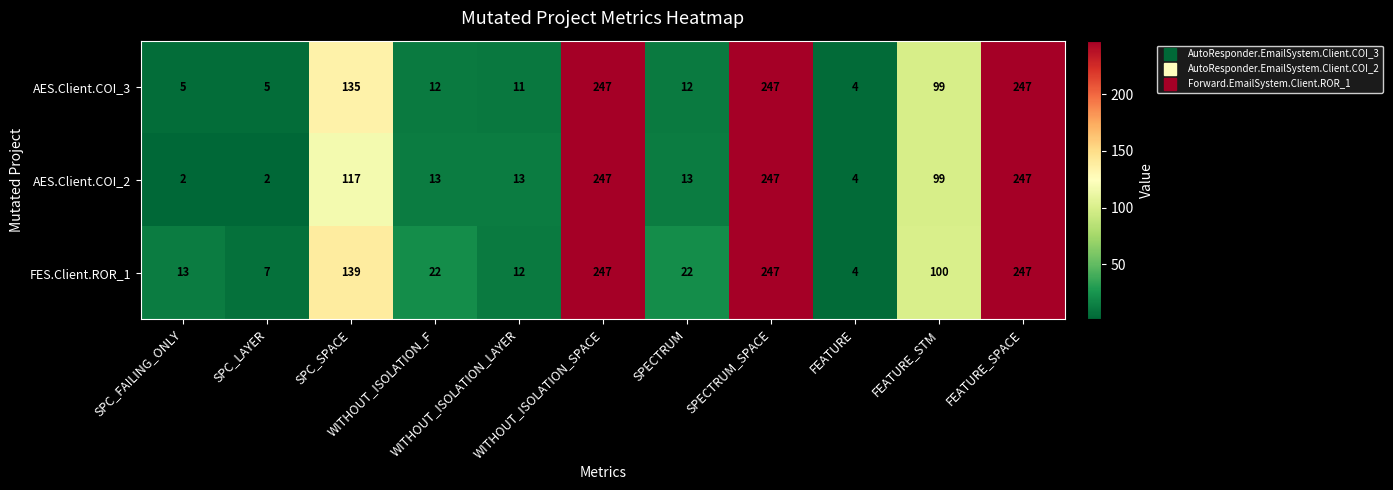

Rank the series by their average value, from highest to lowest.

FES.Client.ROR_1, AES.Client.COI_3, AES.Client.COI_2